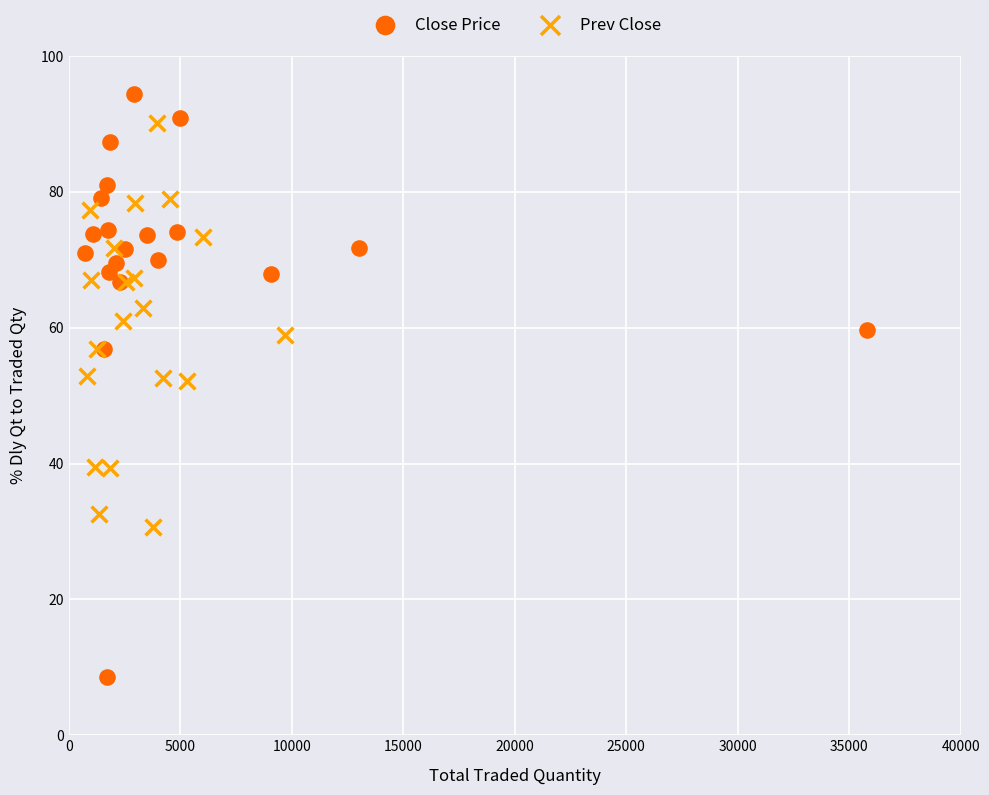

Which series reaches the maximum Y coordinate?

Close Price